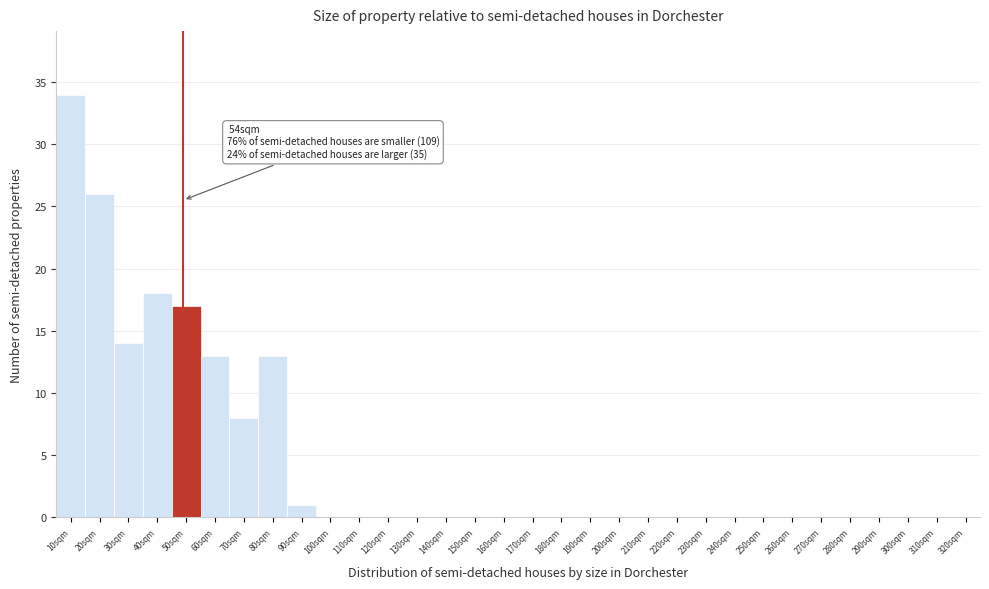

At which category does the chart reach its peak across all series?

10sqm